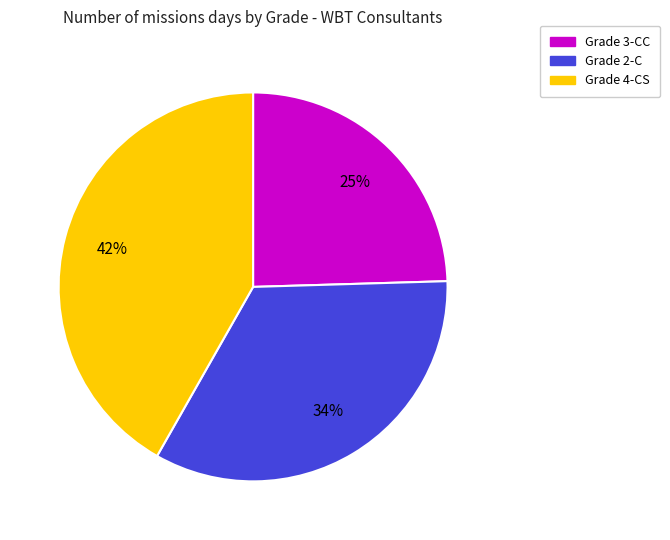

To the nearest percent, what is the average slice percentage?

33%